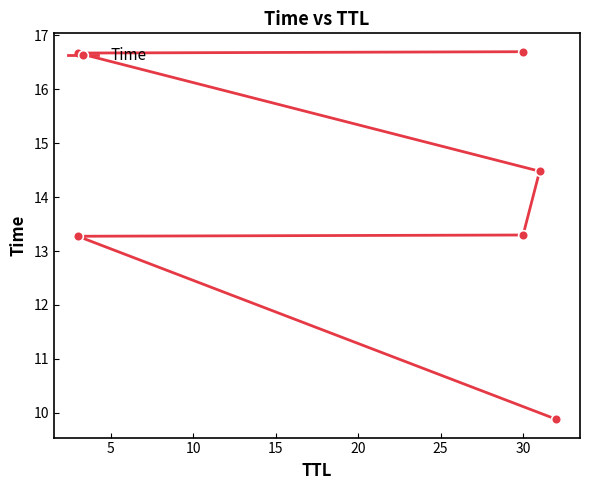

What is the difference between the values at 25 and 0?

6.8